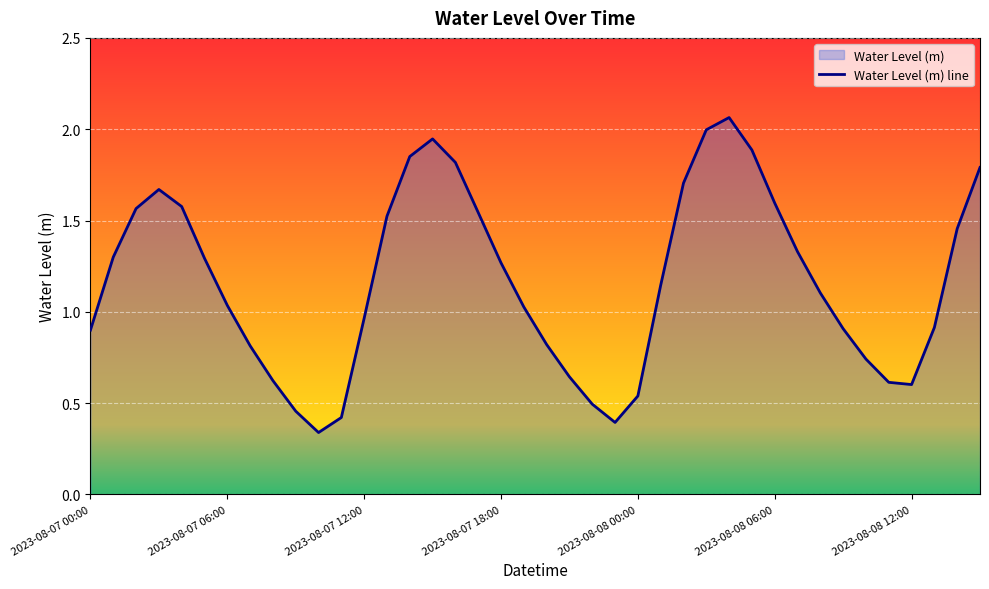

True or false: the data shows 0.4 at 2023-08-08 12:00.

False